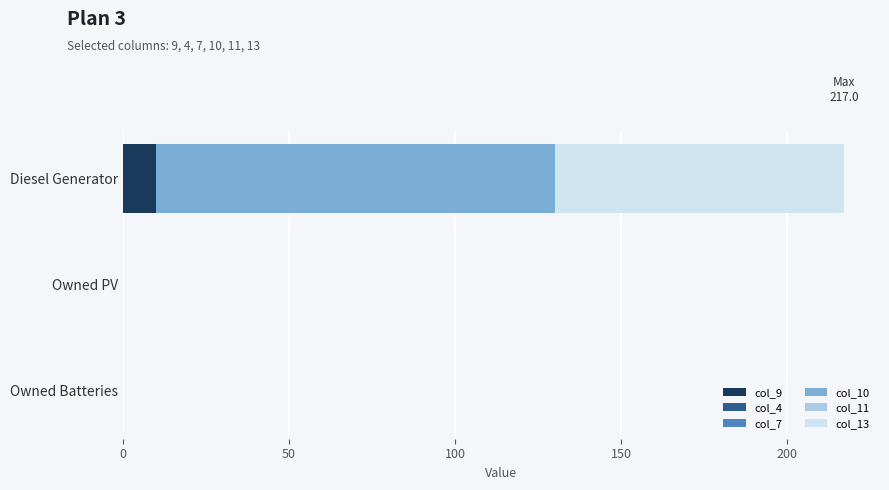

The value of col_9 at Owned Batteries is 0. True or false?

True